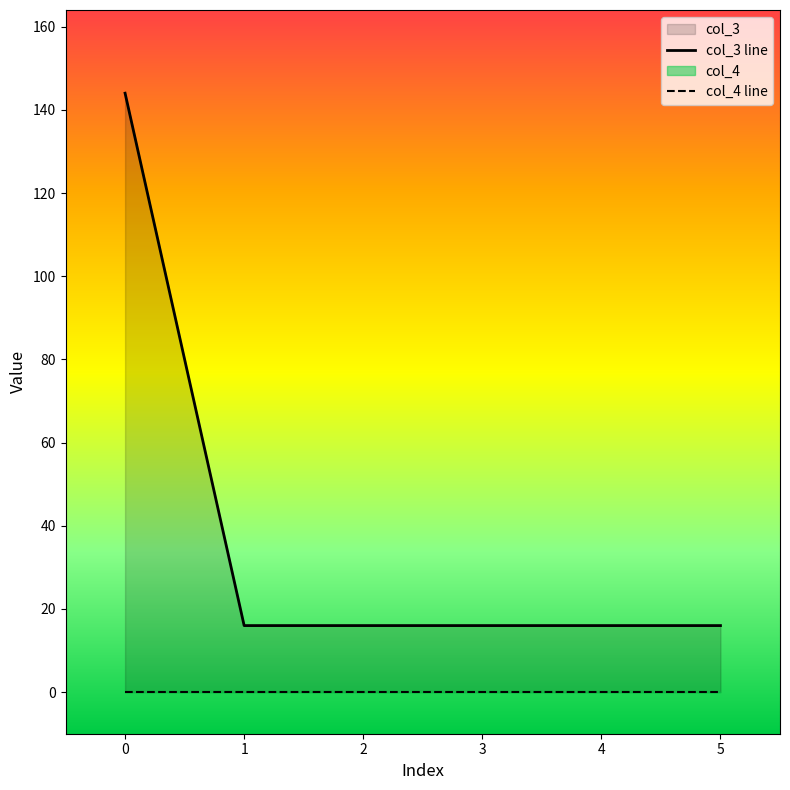

Count the number of categories in the chart.

6